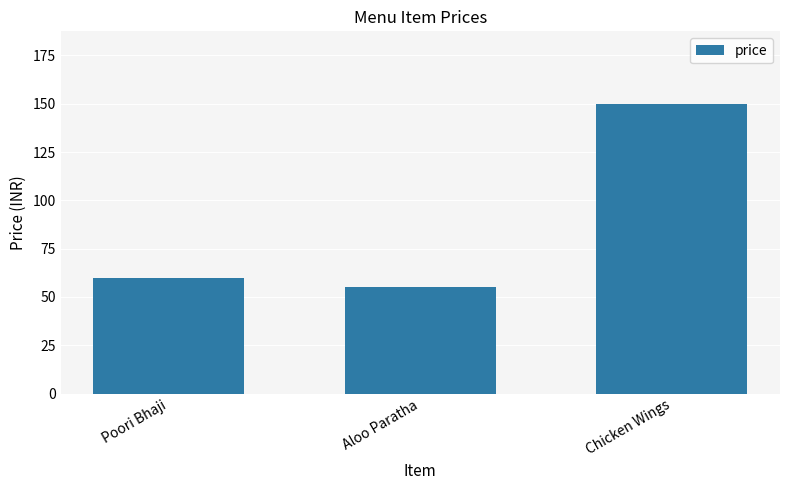

List the labels in order of value, smallest first.

Aloo Paratha, Poori Bhaji, Chicken Wings